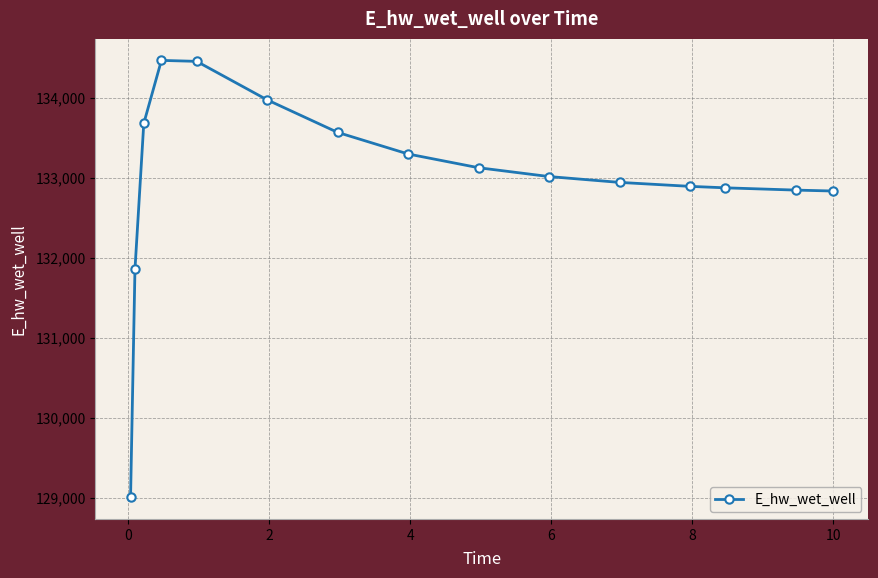

What is the value of the 14th point from the left?

132844.9